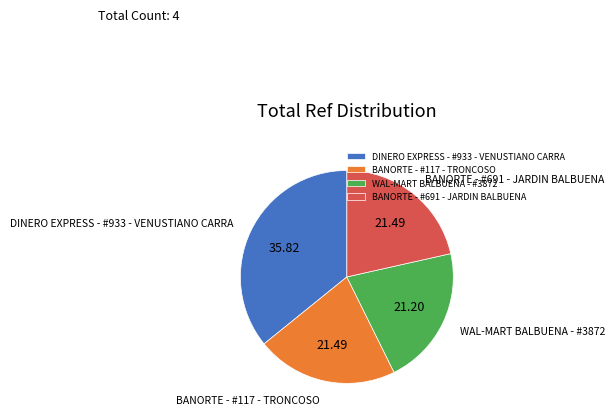

Approximately how many times larger is the value at WAL-MART BALBUENA - #3872 compared to DINERO EXPRESS - #933 - VENUSTIANO CARRA?

0.6